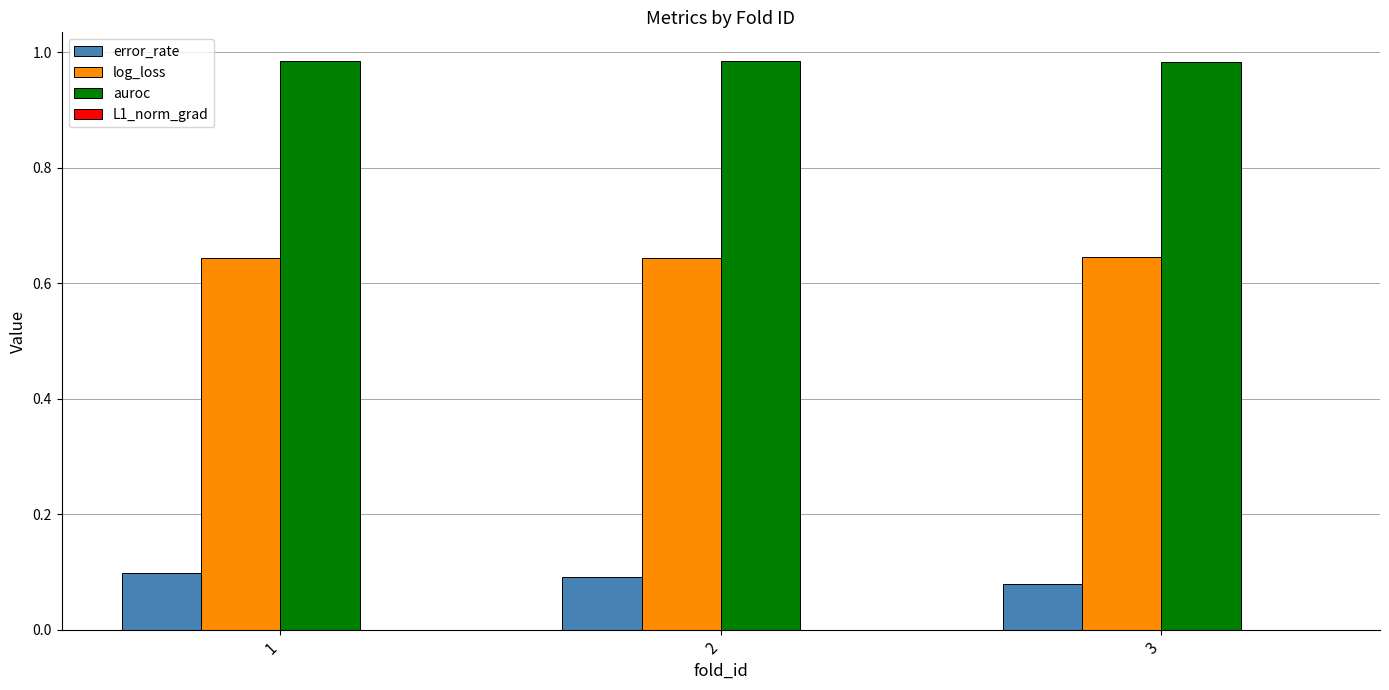

Is the value of auroc at 1 greater than the value of log_loss at 1?

Yes